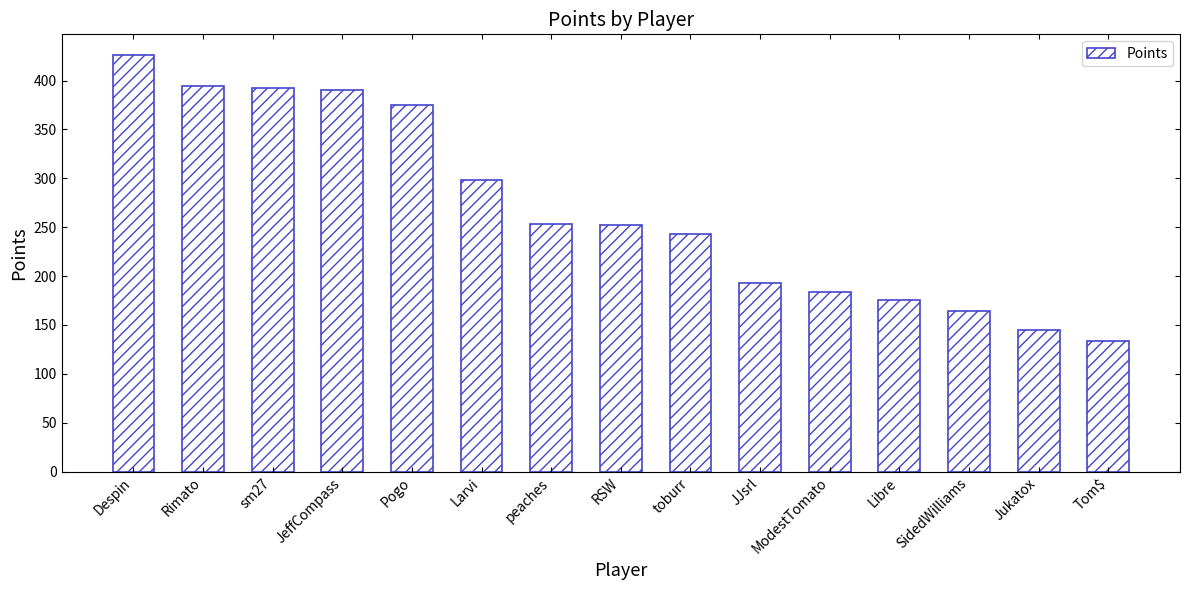

What is the maximum value shown in the chart?

426